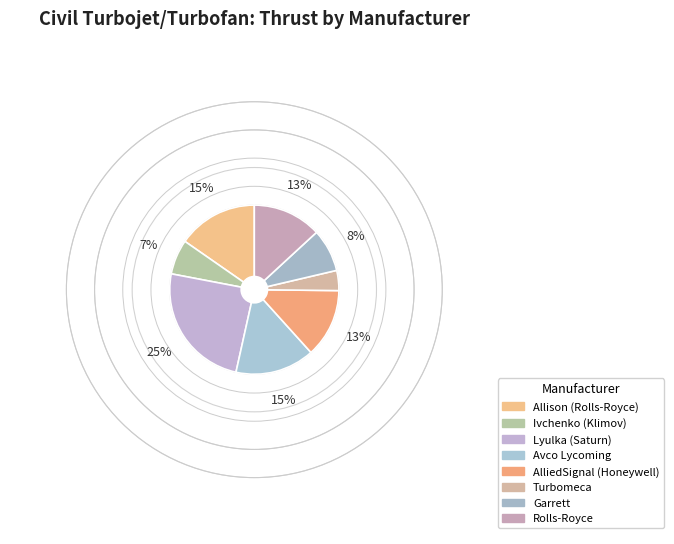

Do AlliedSignal (Honeywell) and Allison (Rolls-Royce) together represent more than half of the pie?

No